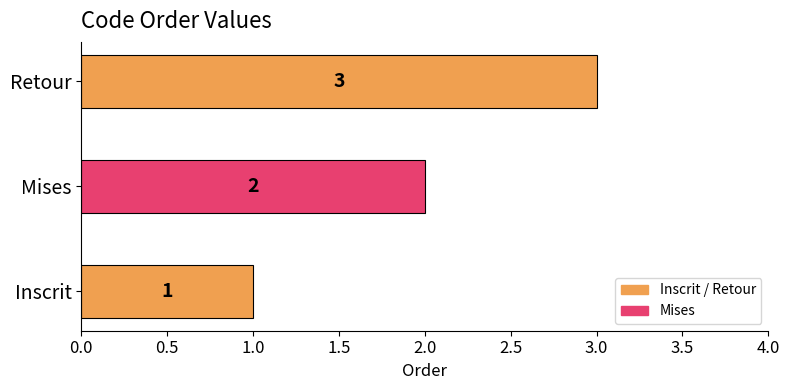

List the labels in order of value, smallest first.

Inscrit, Mises, Retour